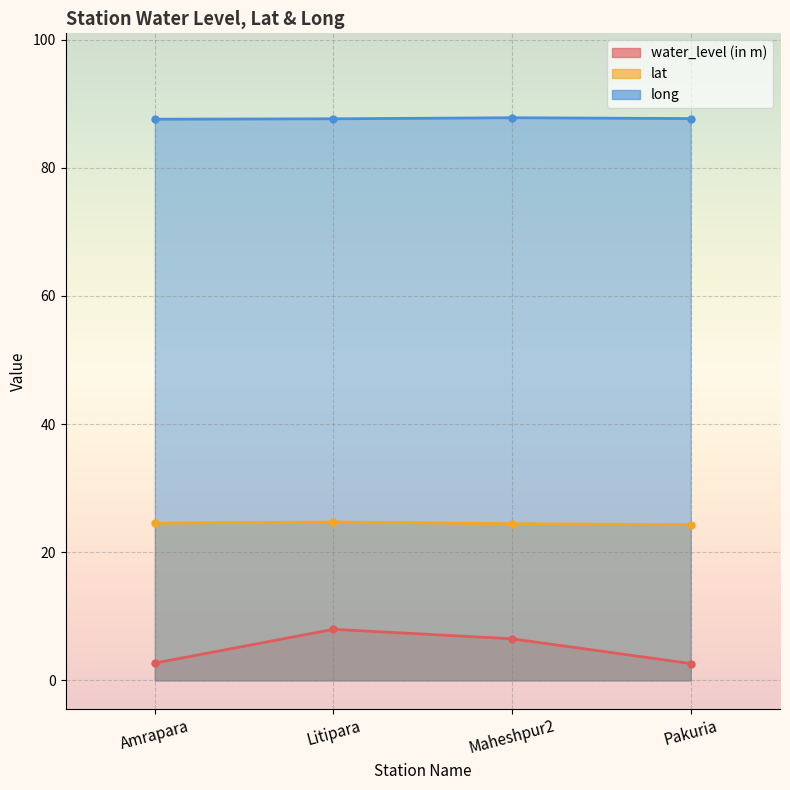

True or false: long and lat cross at least once.

False